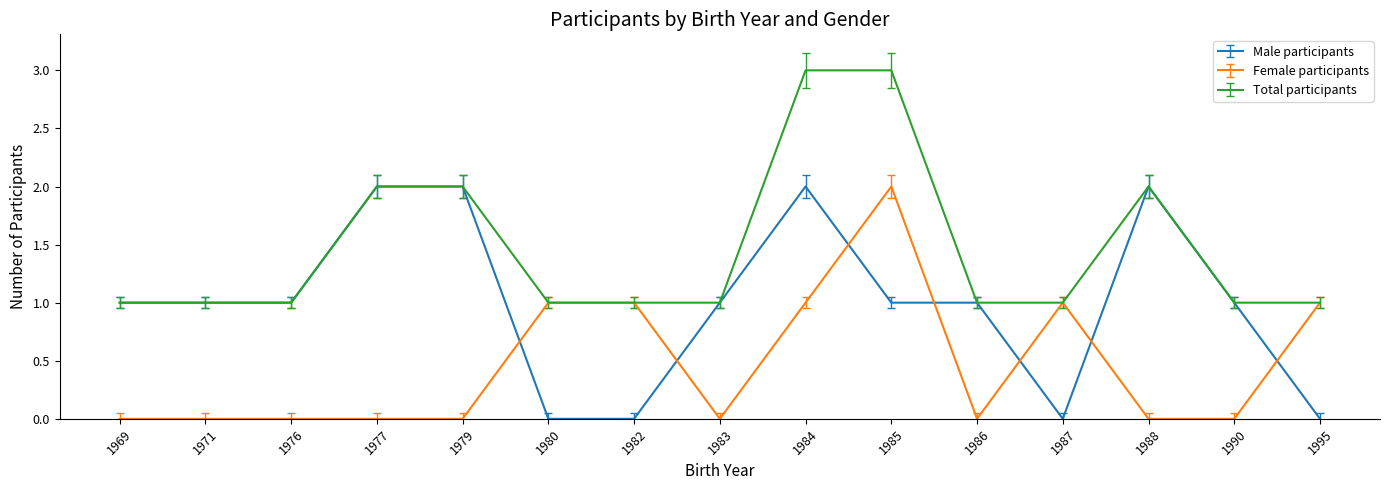

The value of Female participants at 1988 is 1. True or false?

False